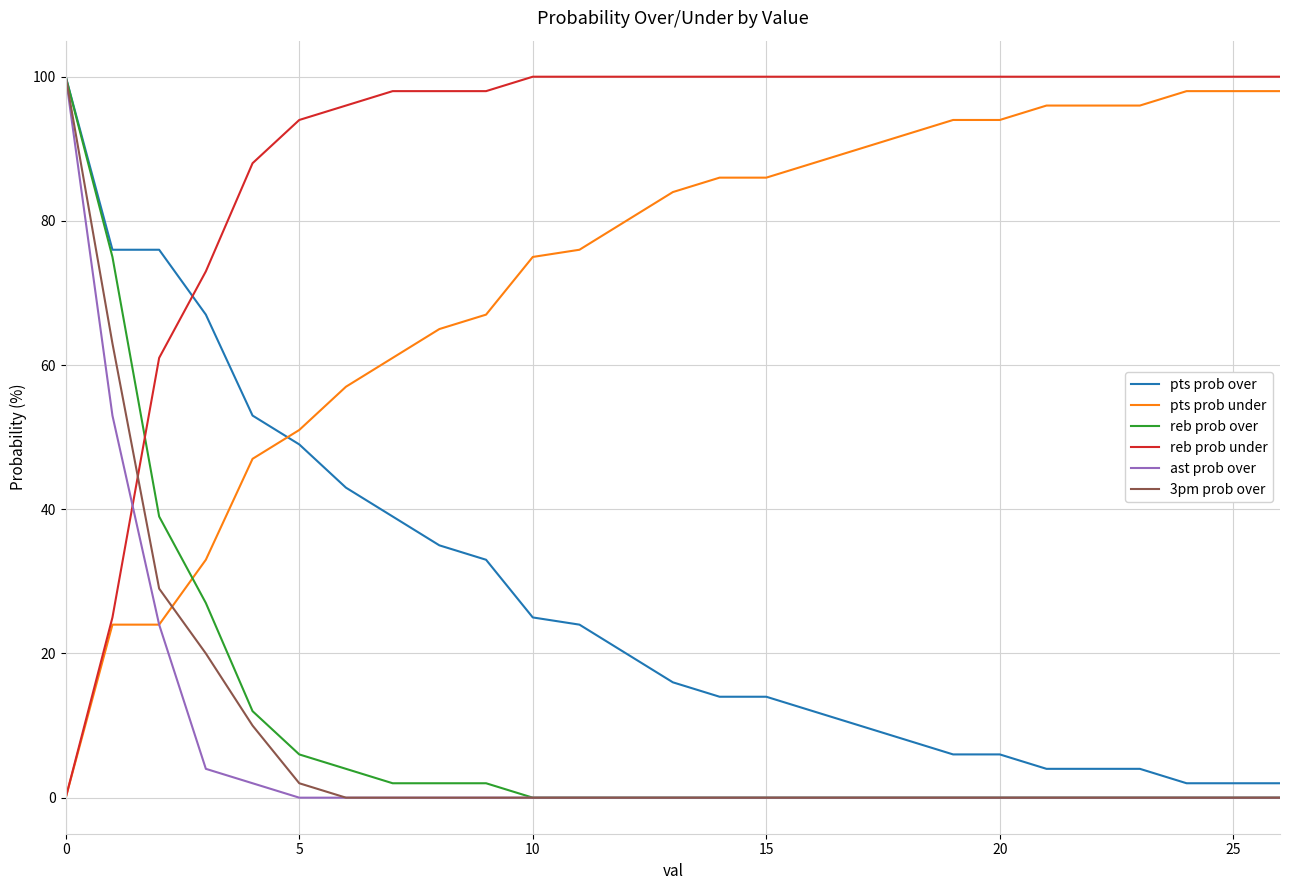

What is the sum of all pts prob over values?

744